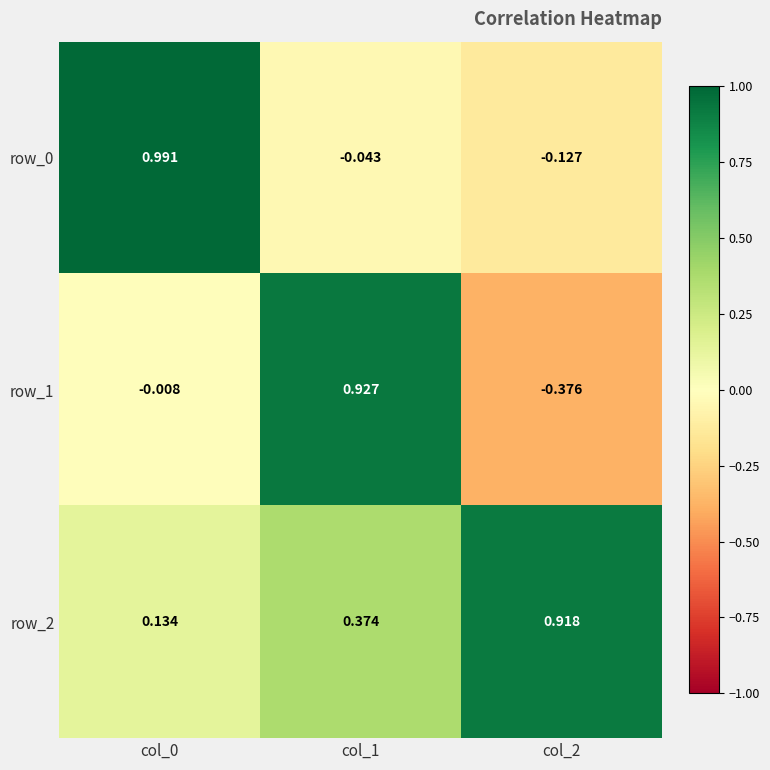

At how many categories does at least one series exceed 0?

3